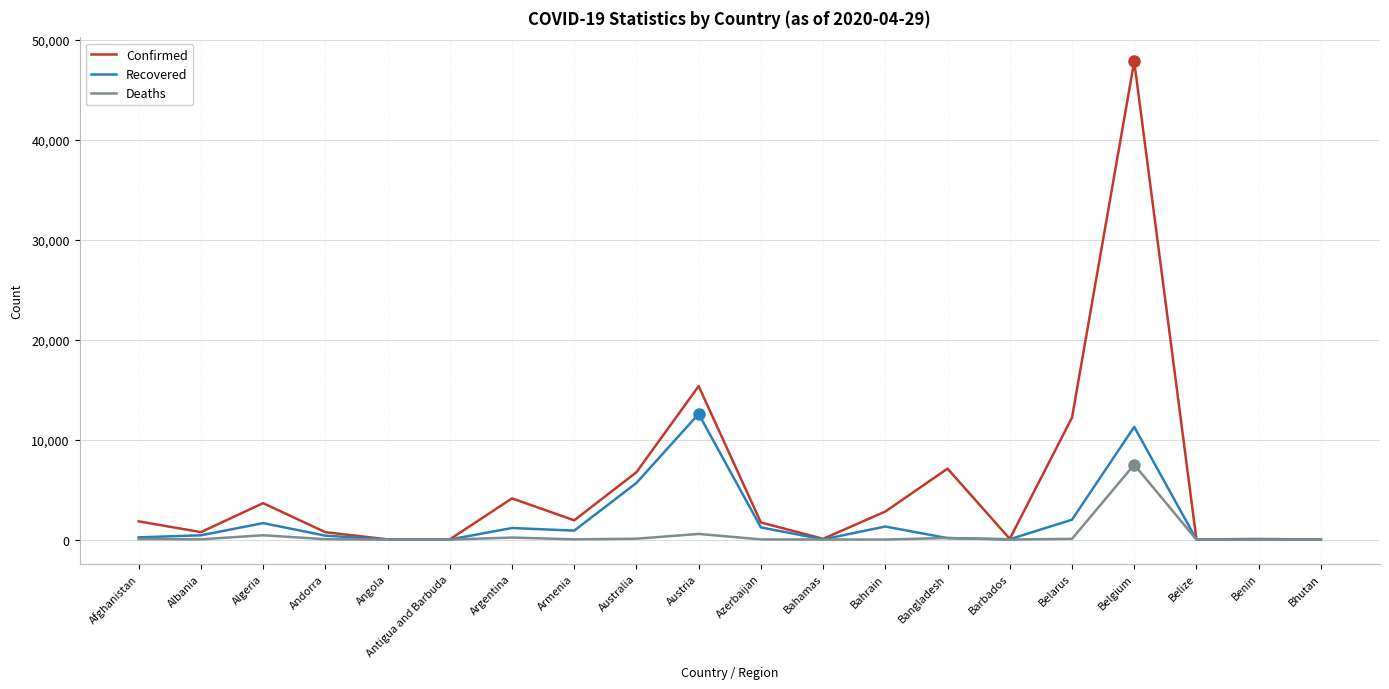

At which category is the sum across all series the highest?

Belgium